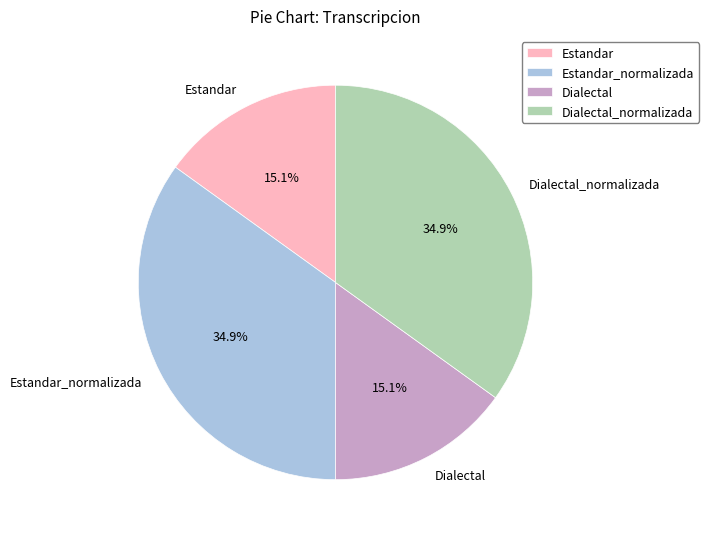

To the nearest percent, what is the difference between the Estandar and Dialectal_normalizada slice percentages?

20%